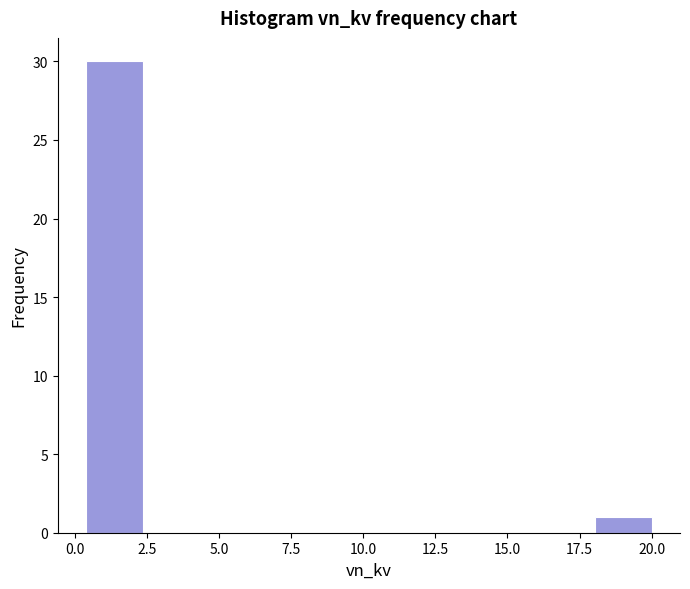

Around what value on the x-axis is the tallest bar? Give the approximate position of its centre, as read against the axis.

1.5